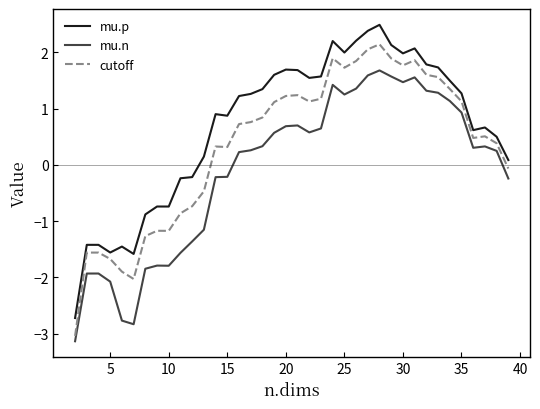

How many lines are shown in the chart?

3